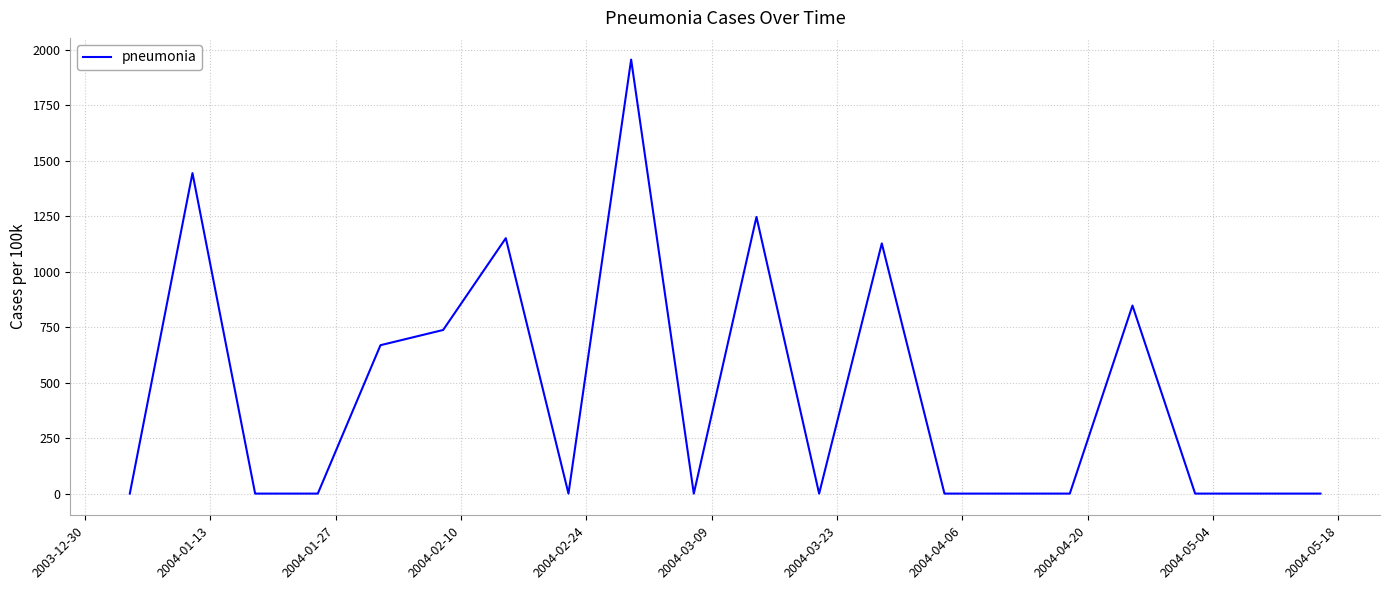

What is the maximum value shown in the chart?

1955.6